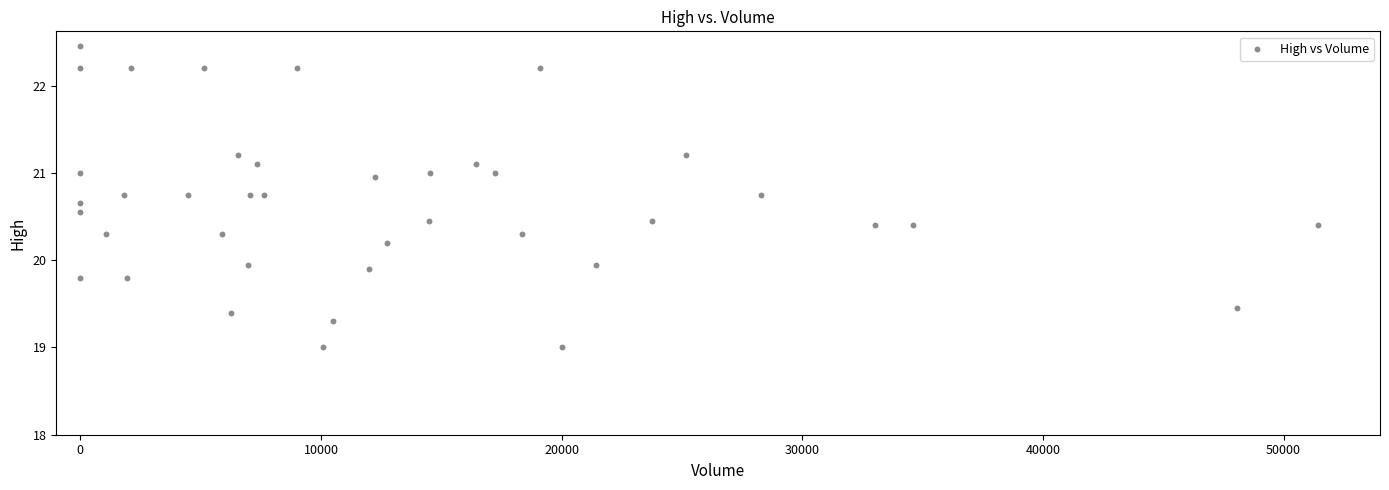

What is the range of Y values (max minus min)?

3.5